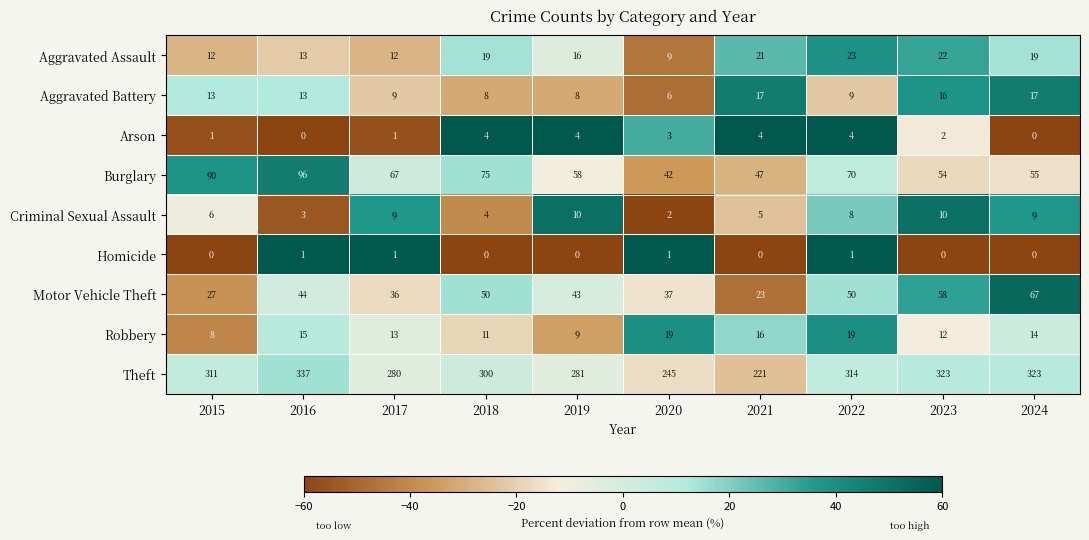

Which series changed the most between 2016 and 2022?

Burglary